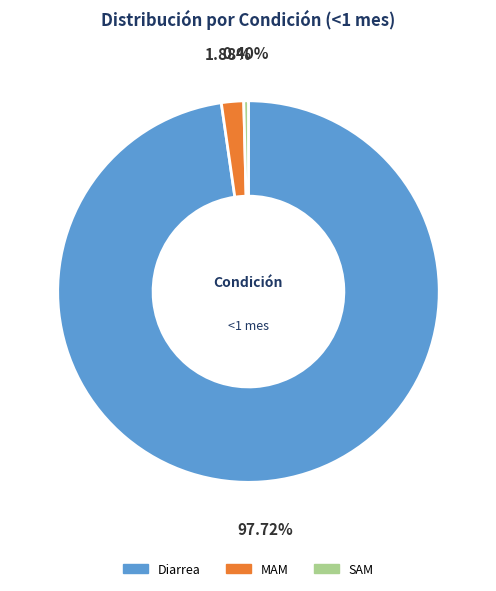

To the nearest percent, what percentage of the pie is Diarrea?

98%